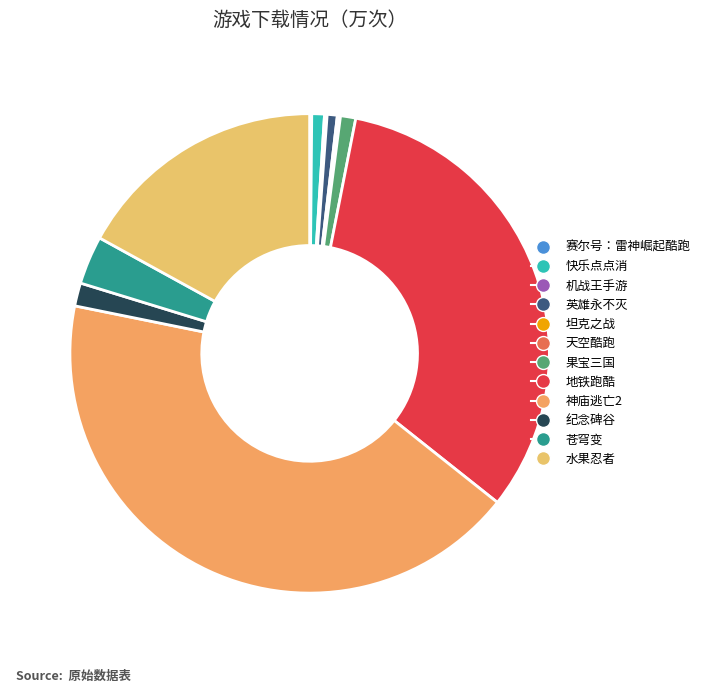

What portion of the pie excludes 地铁跑酷?

67.4%